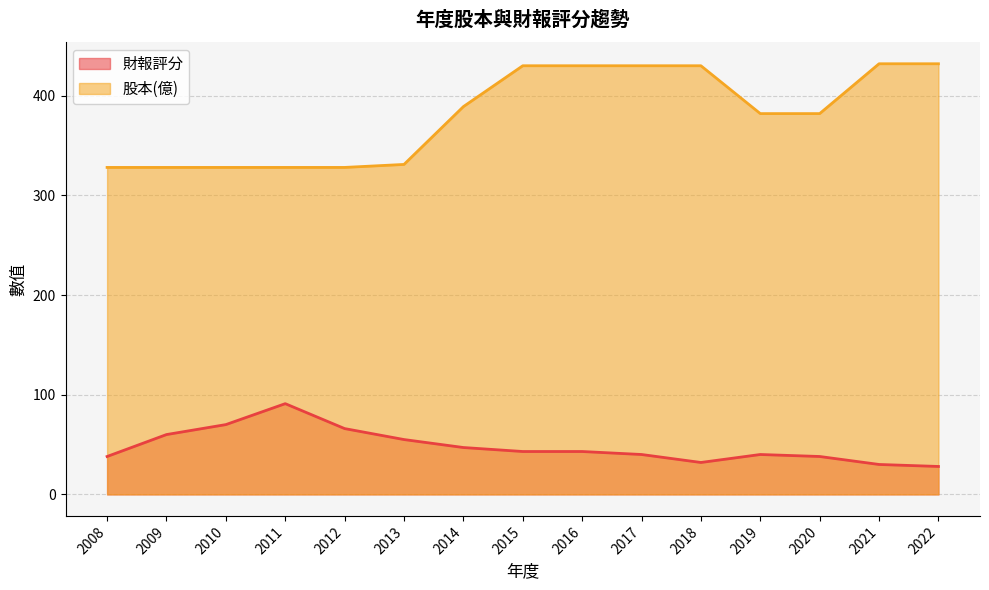

At which label does 財報評分 first exceed 43?

2009